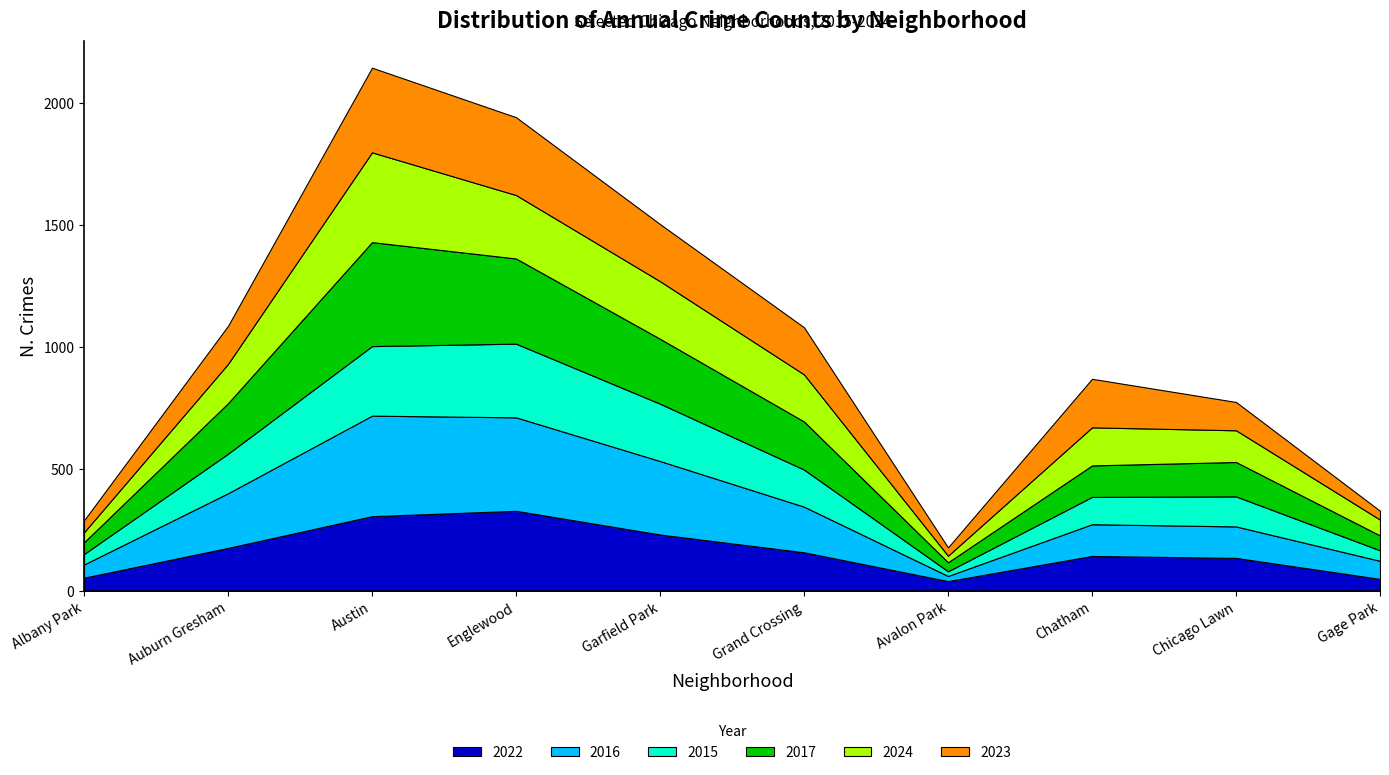

True or false: 2017 has more than 1 interior local peaks.

True